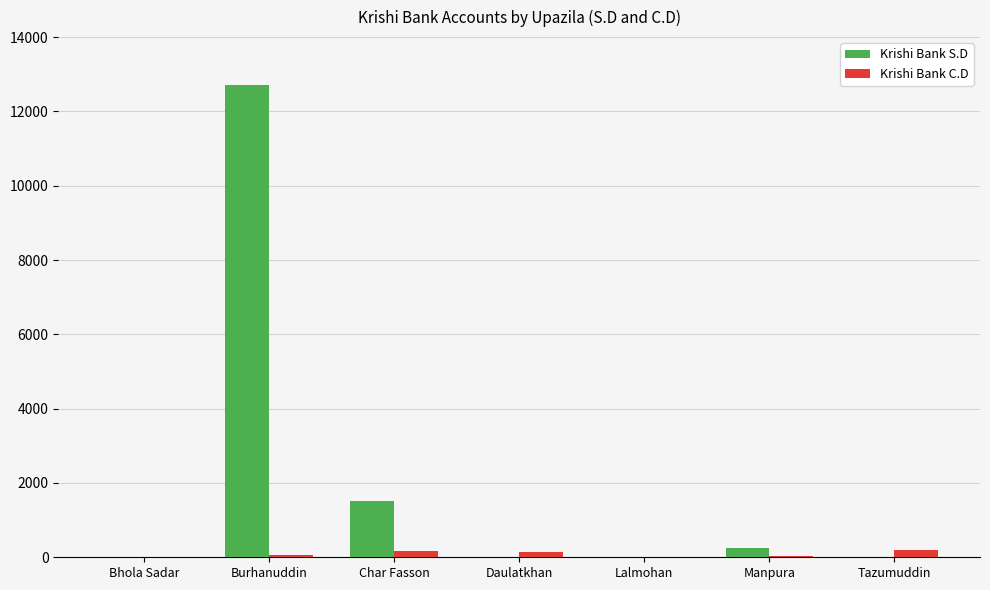

How many groups of bars are there?

7